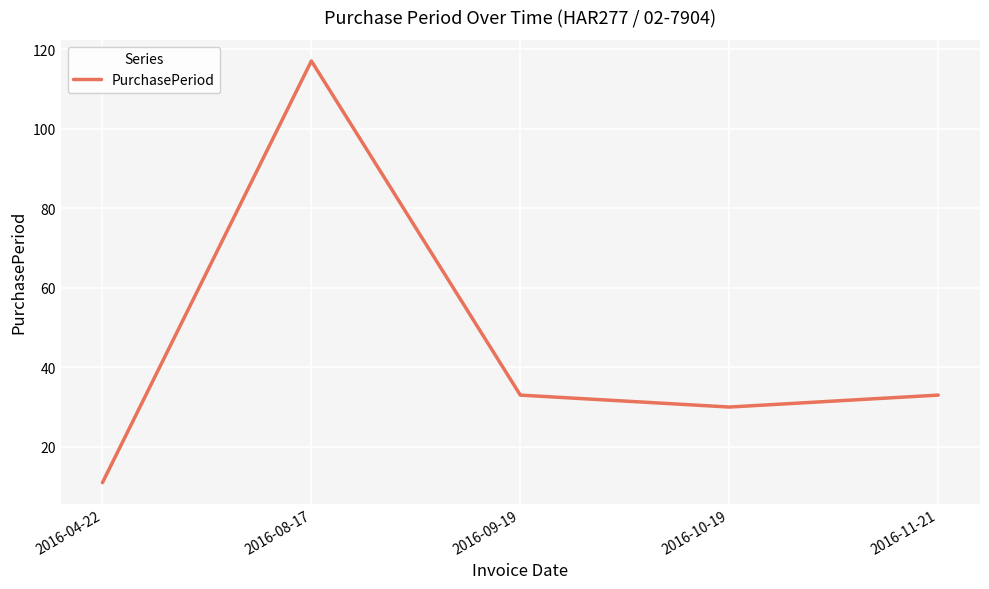

At which category does the data reach its first local valley?

2016-10-19